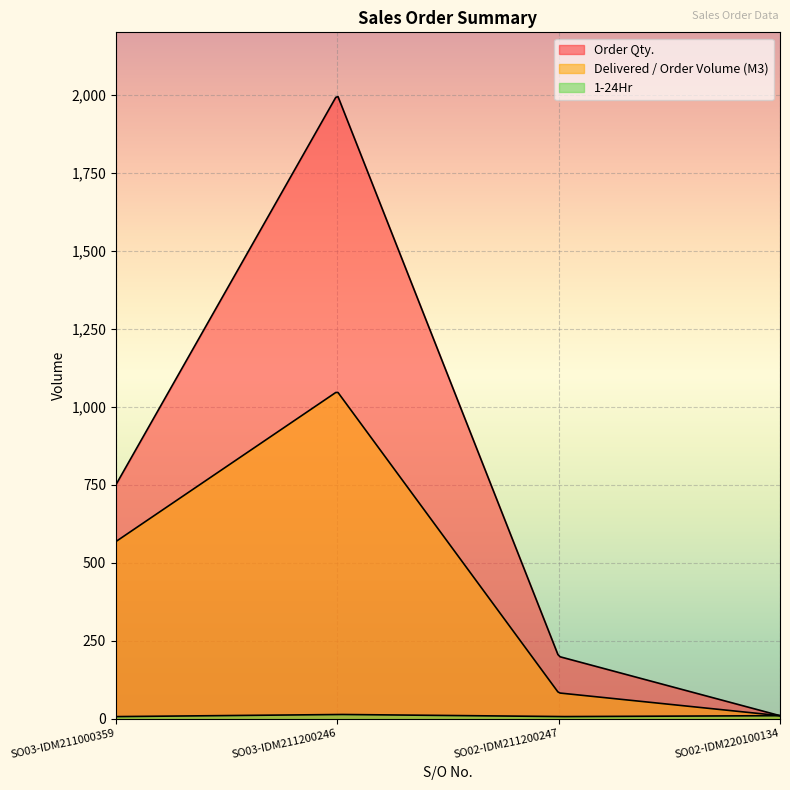

What is the label of the 4th point from the right?

SO03-IDM211000359